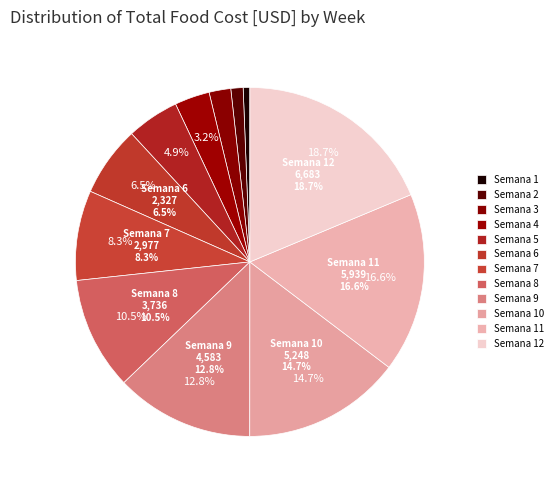

To the nearest percent, what is the average slice percentage?

8%